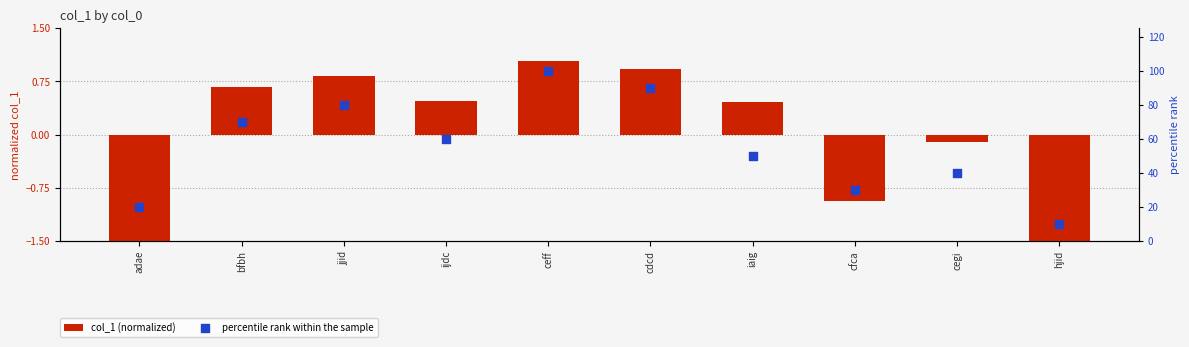

At which category is the sum across all series the highest?

ceff